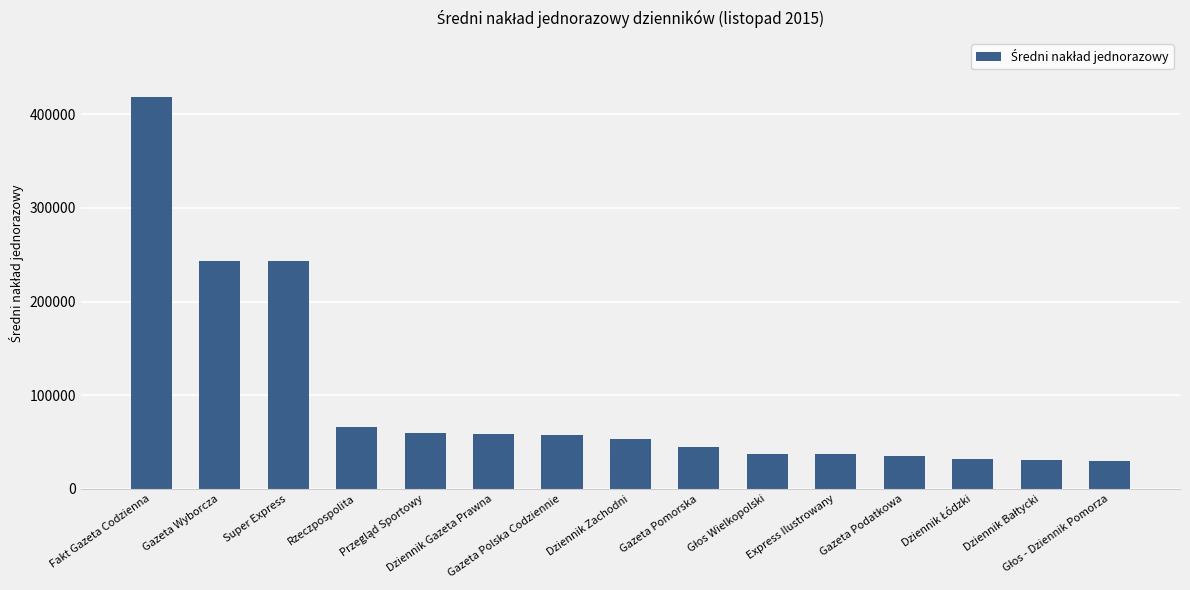

What is the value of the 11th bar from the left?

36946